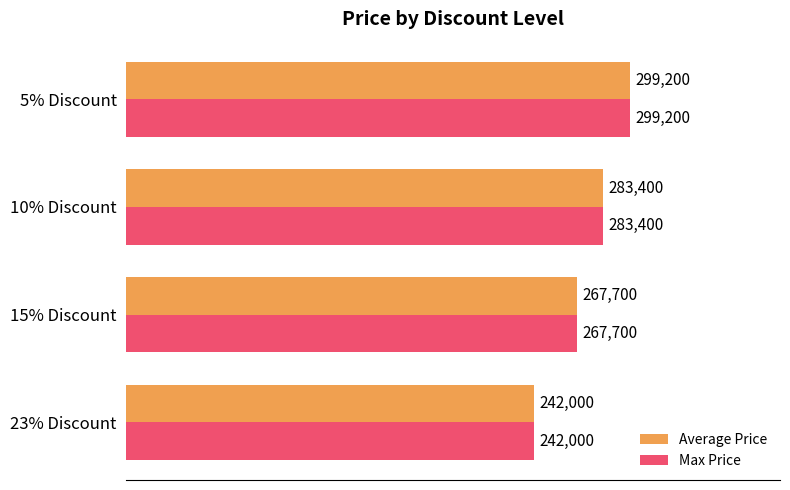

What is the minimum value for Max Price?

242000